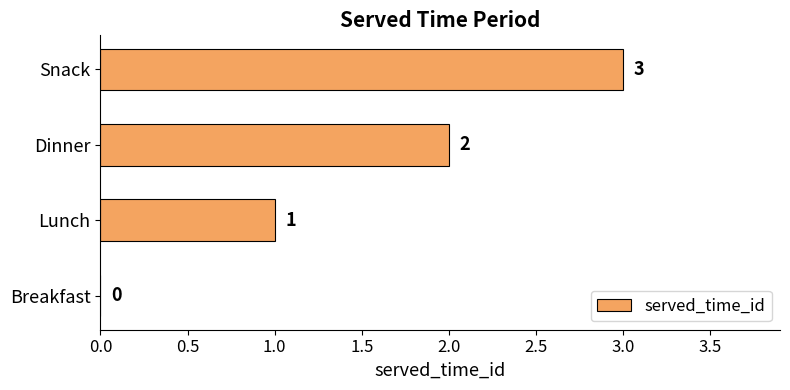

How many values are above zero?

3